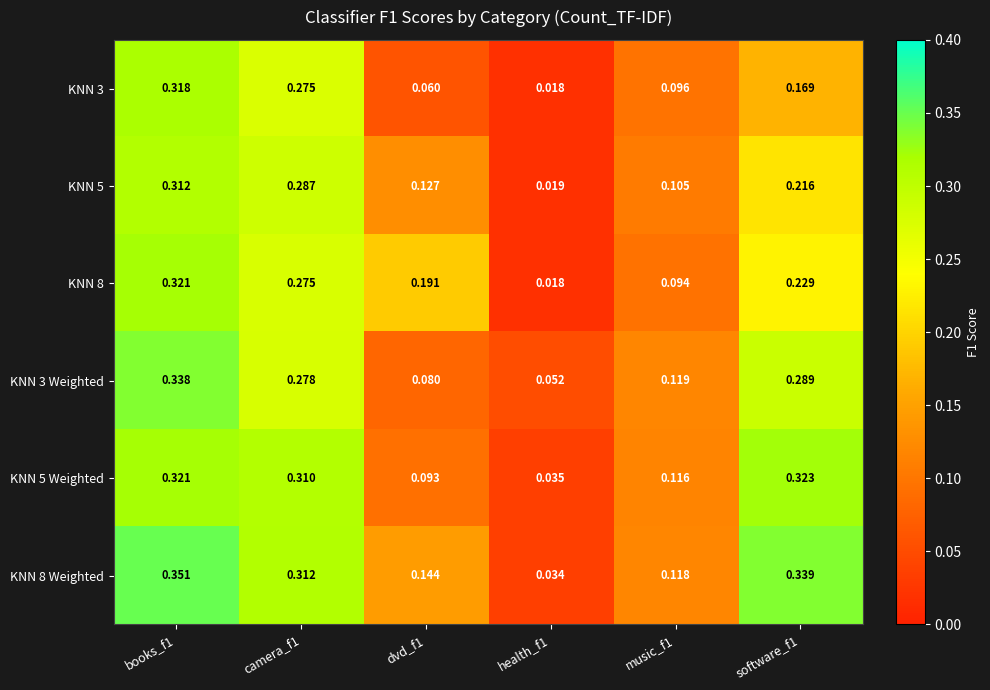

Is the value of KNN 3 at health_f1 greater than the value of KNN 8 Weighted at dvd_f1?

No